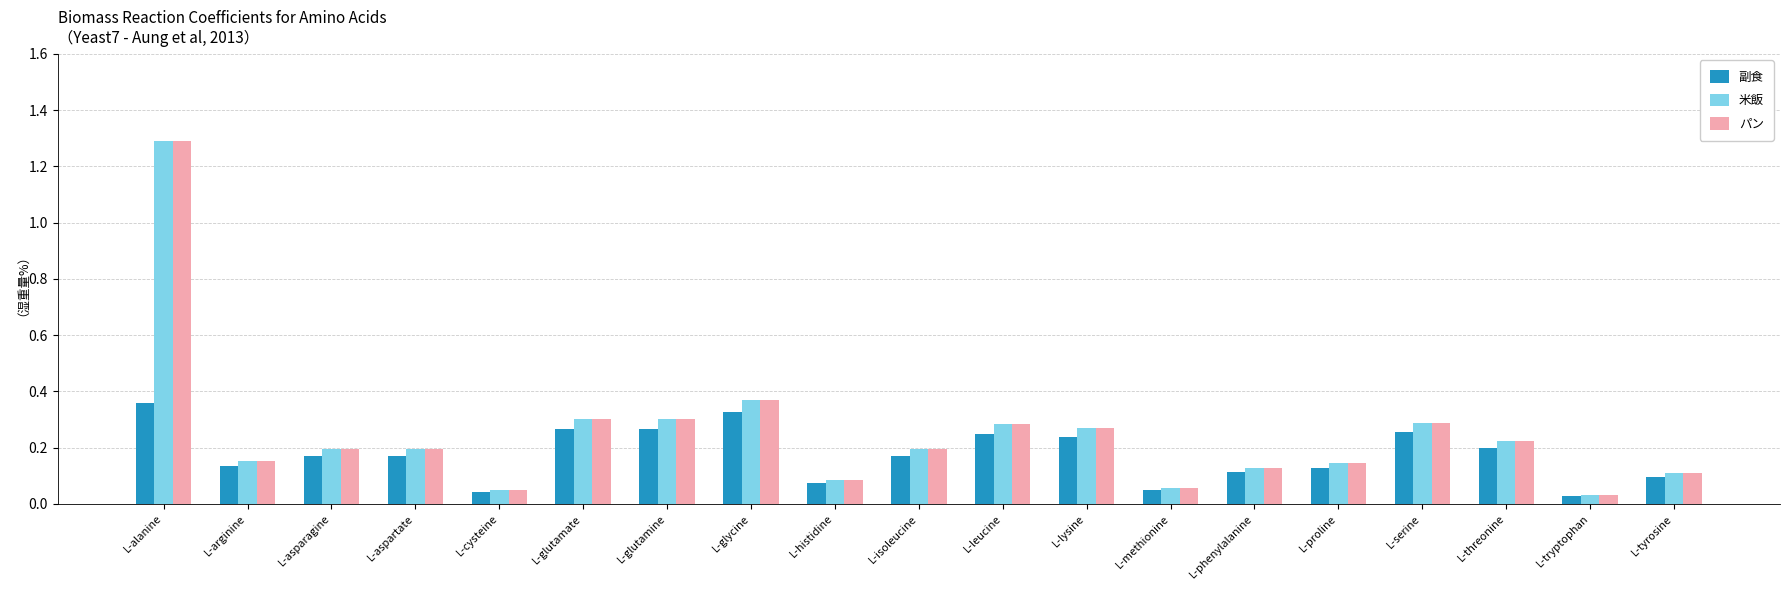

How many categories are shown in the chart?

19